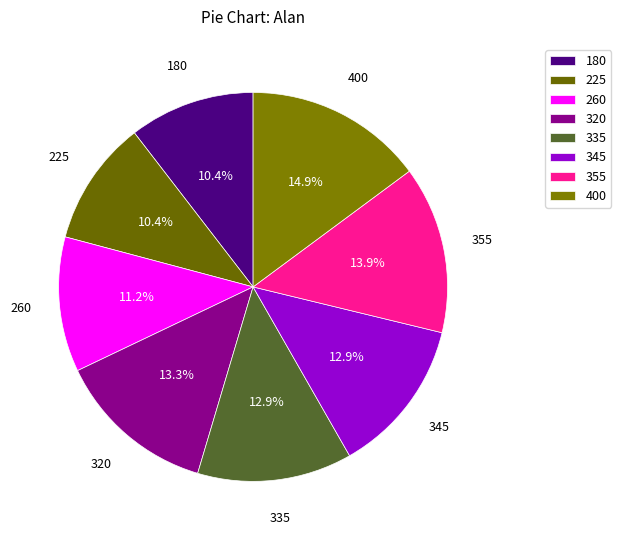

Does any single category account for the majority?

No